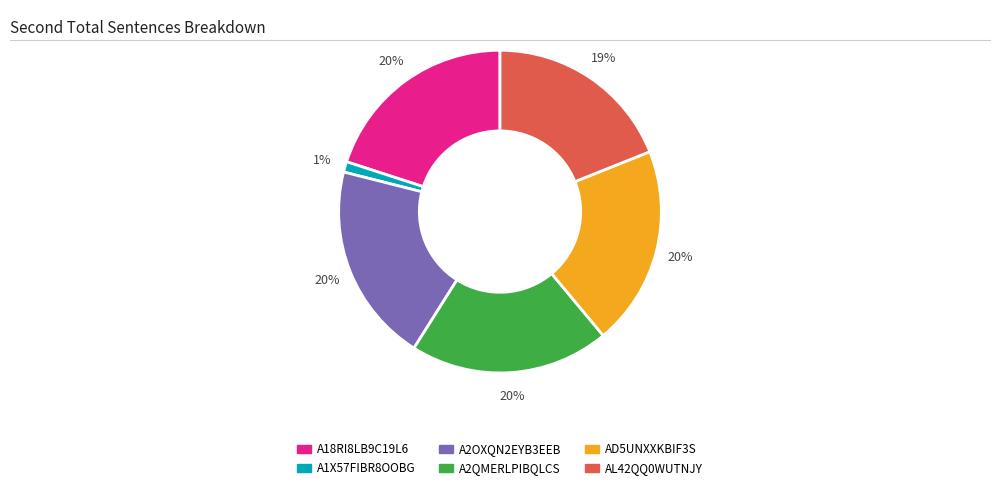

What is the ratio of the value at A18RI8LB9C19L6 to the value at AD5UNXXKBIF3S?

1.0